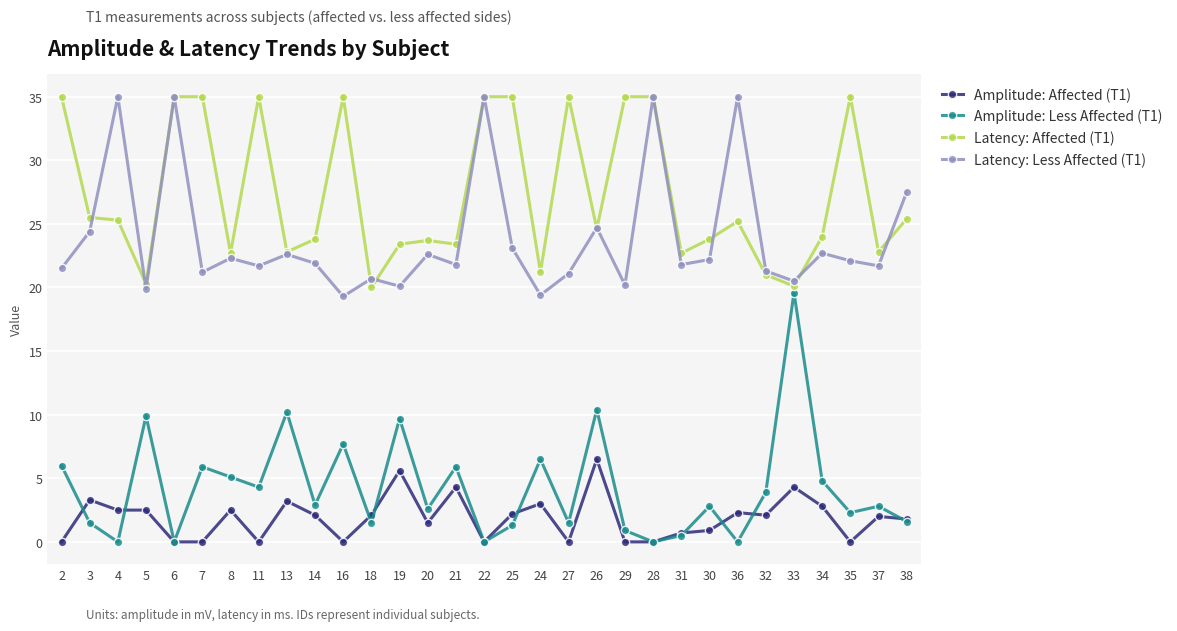

What is the maximum value for Amplitude: Affected (T1)?

6.5